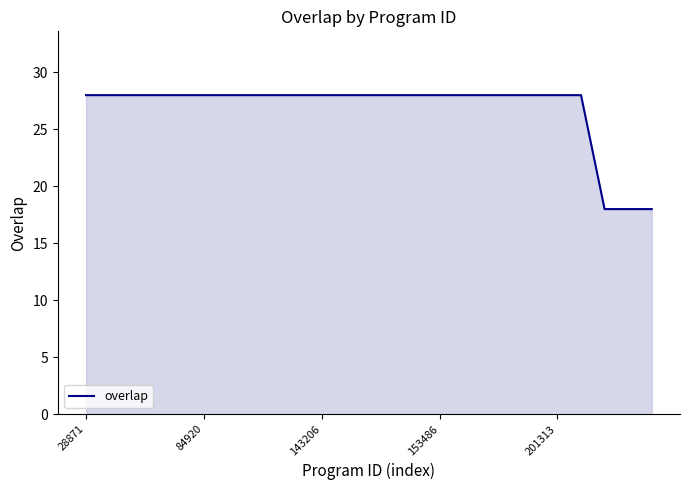

What is the sum of all values?

670